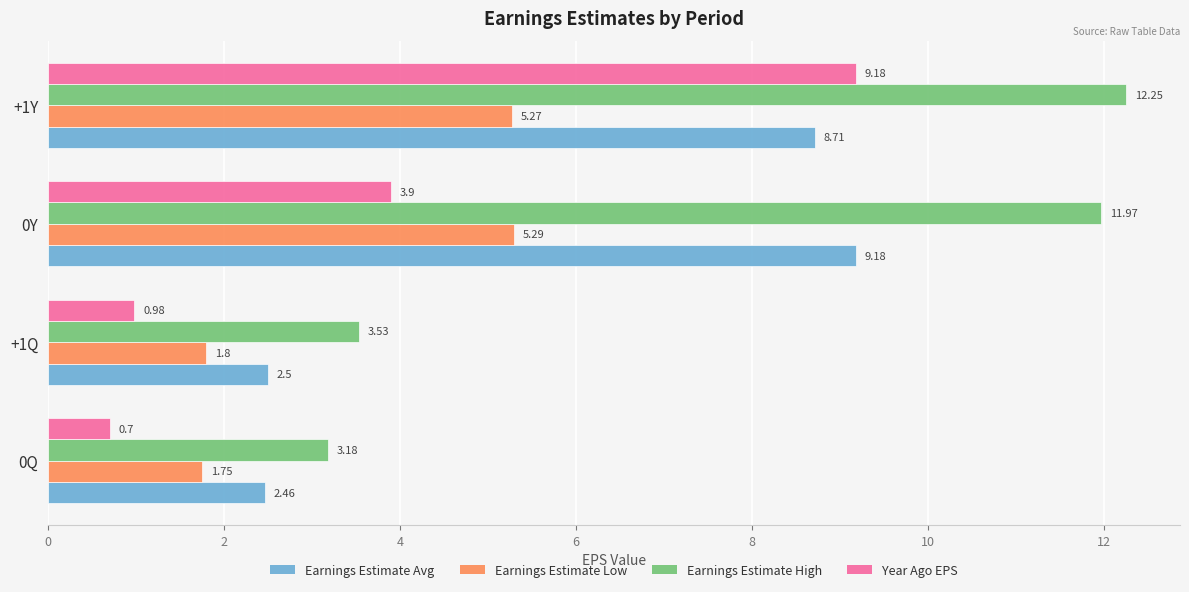

What is the average value of the Earnings Estimate High series?

7.7